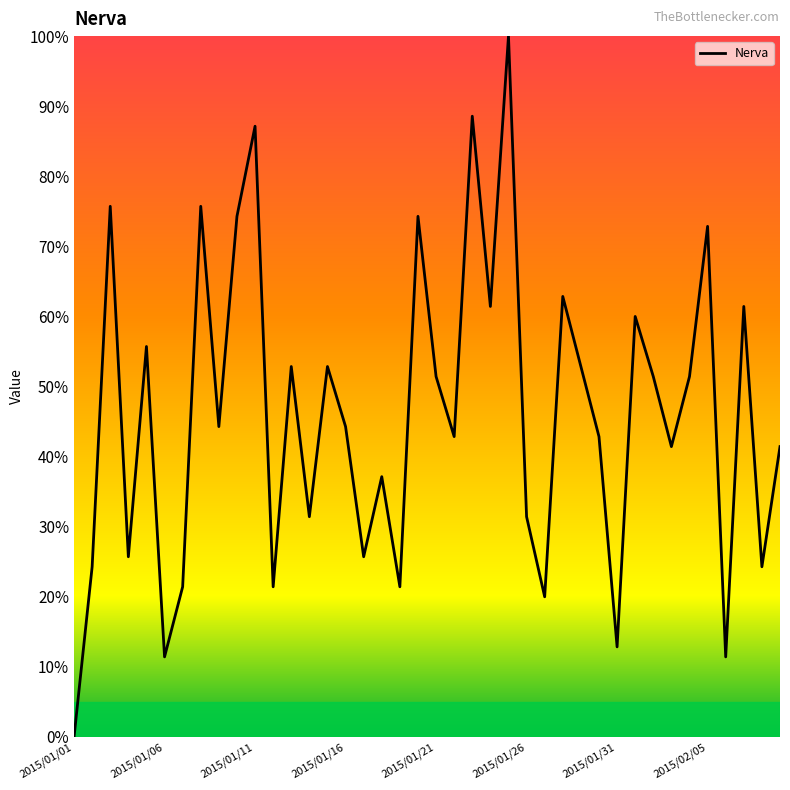

What is the sum of all values?

1840.0